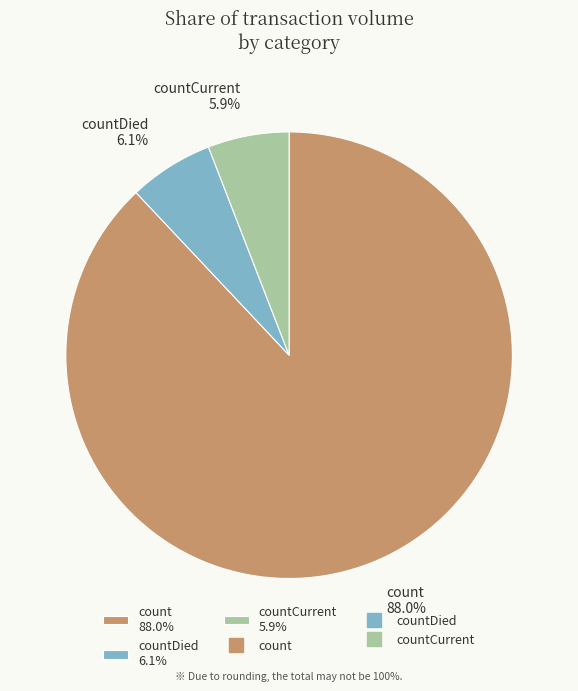

Does any single category account for the majority?

Yes